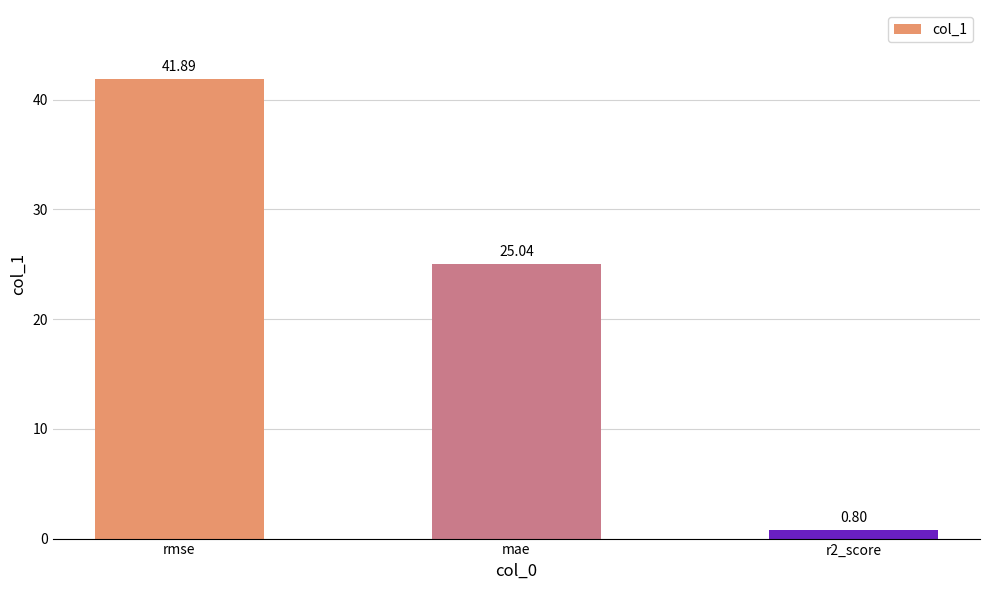

Reading left to right, list all the values displayed in this chart.

41.9	25.0	0.8